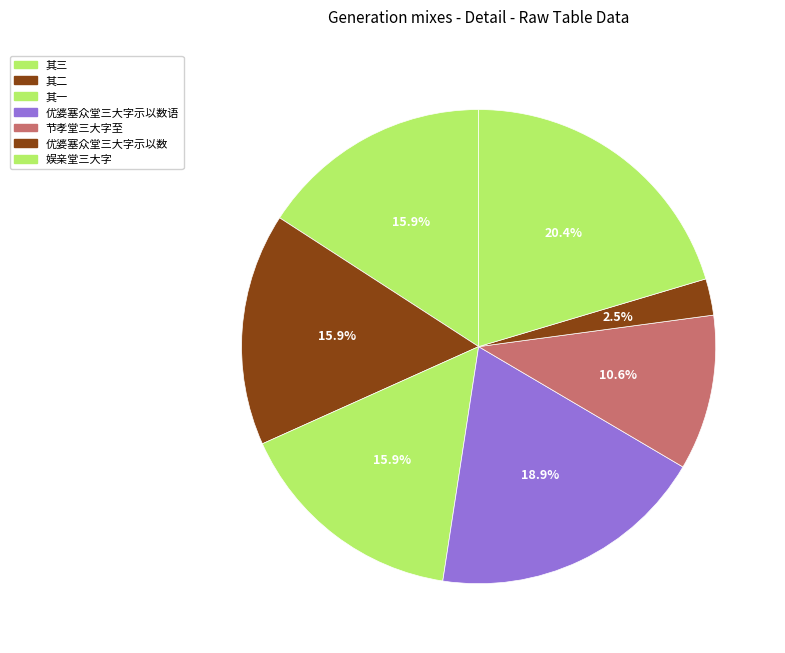

How many segments does this pie chart have?

7